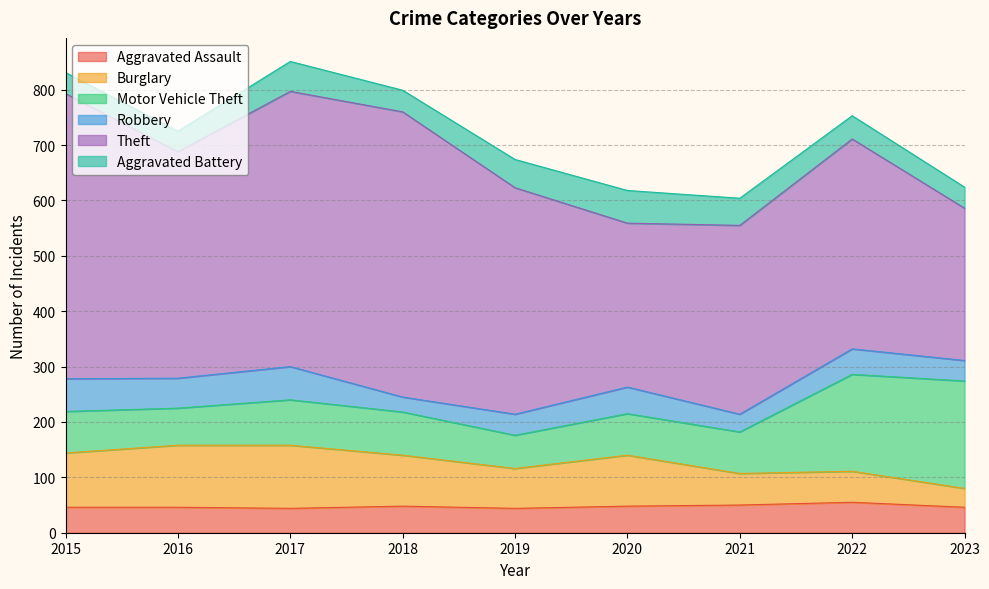

What is the maximum value shown in the chart?

515